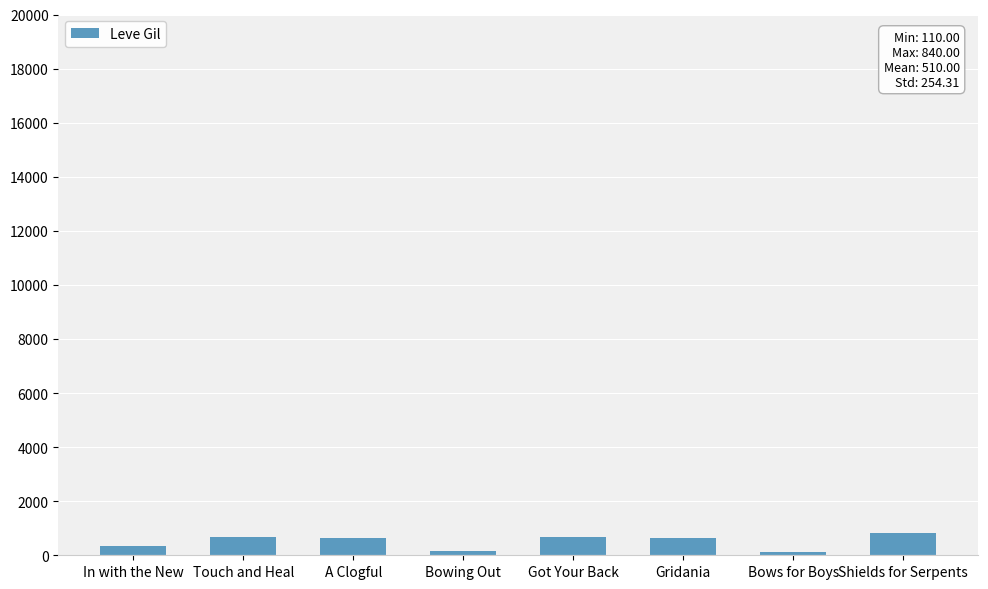

At which label does the data first exceed 630?

Touch and Heal